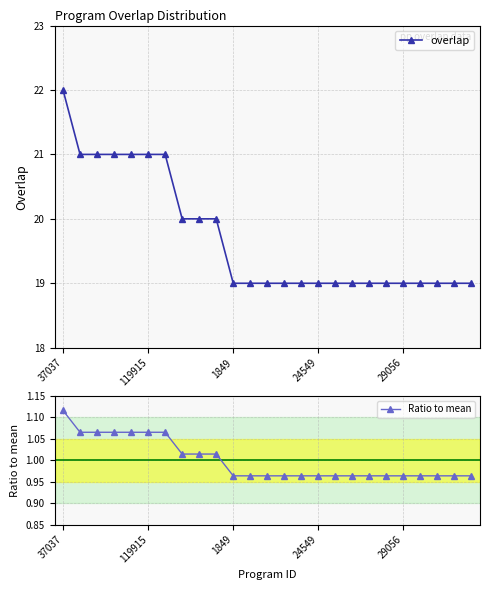

Between 119915 and 24549, which series saw the biggest shift?

overlap